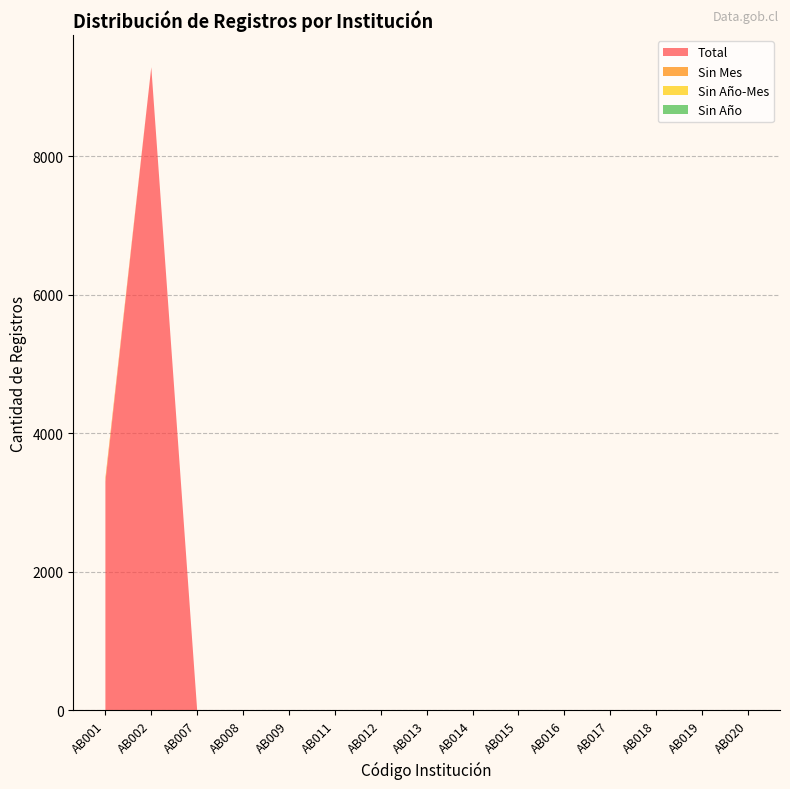

Reading right to left, list all the values displayed in this chart.

Total: 0	0	0	0	0	0	0	0	0	0	0	0	0	9286	3302
Sin Mes: 0	0	0	0	0	0	0	0	0	0	0	0	0	0	54
Sin Año-Mes: 0	0	0	0	0	0	0	0	0	0	0	0	0	0	0
Sin Año: 0	0	0	0	0	0	0	0	0	0	0	0	0	0	0